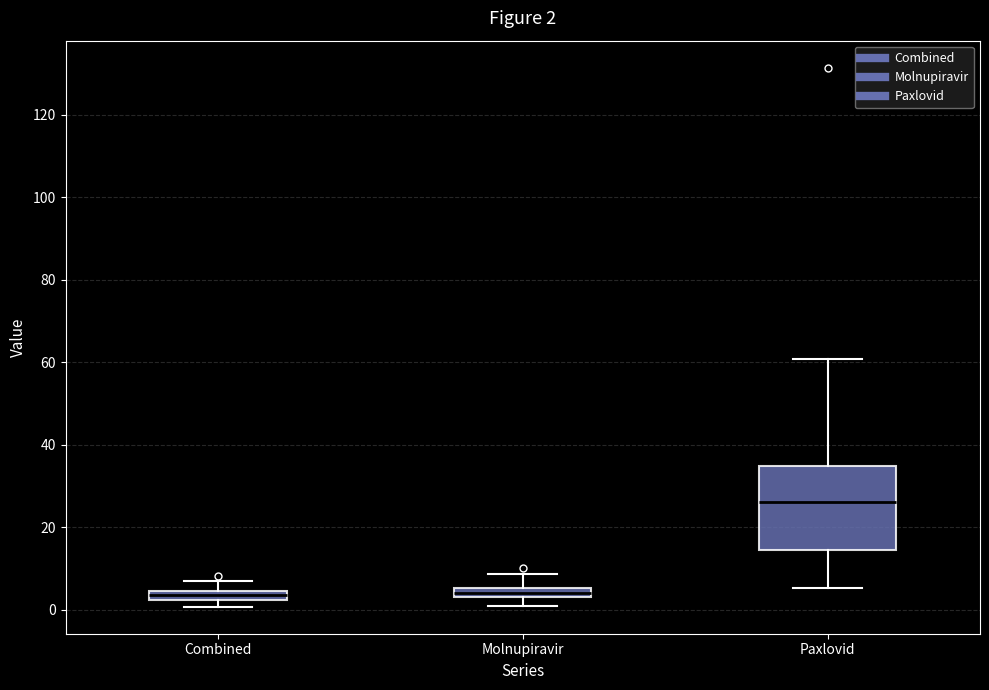

Which box's median line is the highest?

Paxlovid